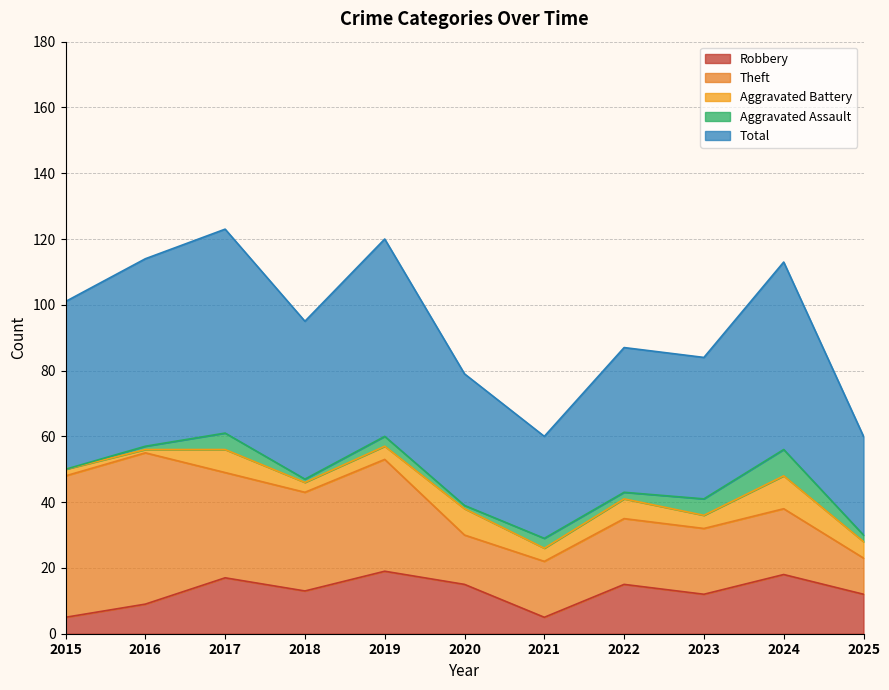

How many values in the Aggravated Assault series exceed 2?

5